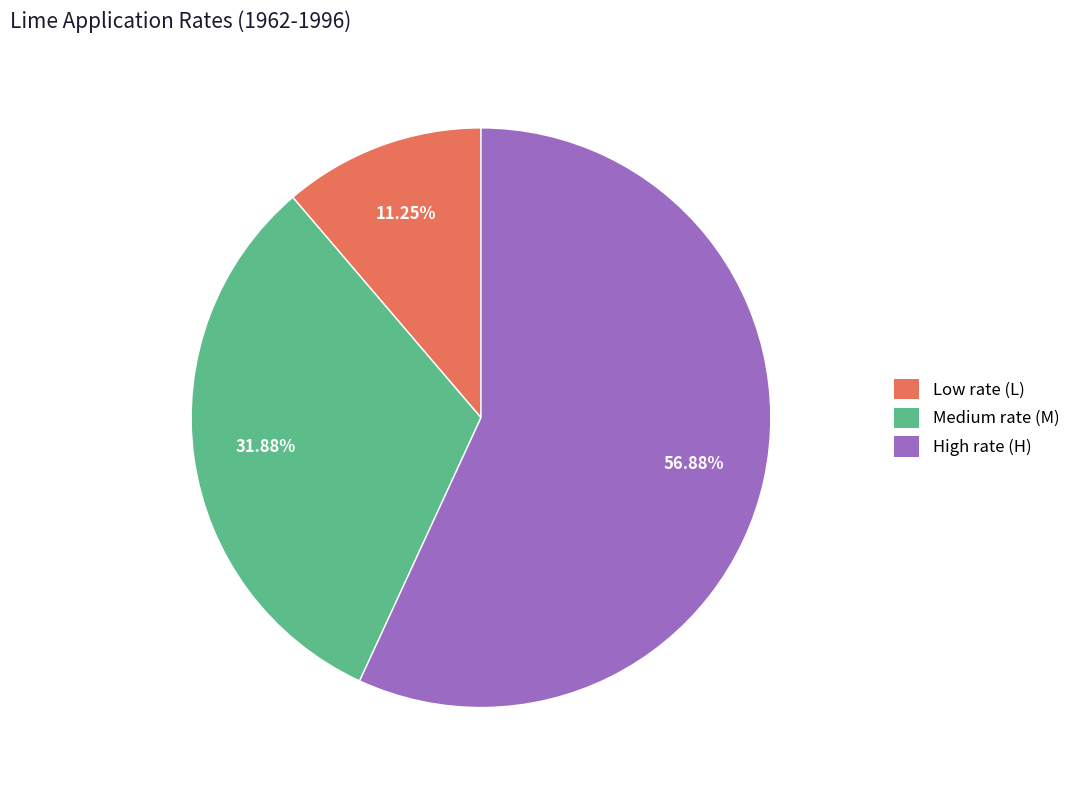

What is the total percentage of High rate (H) and Low rate (L)?

68.1%